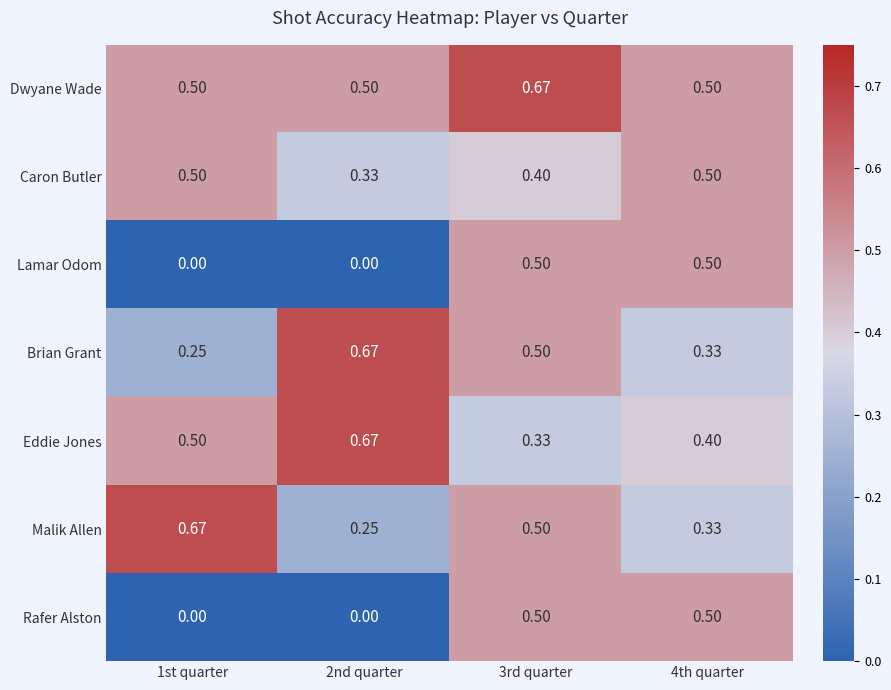

Which series has the largest total across all categories?

Dwyane Wade